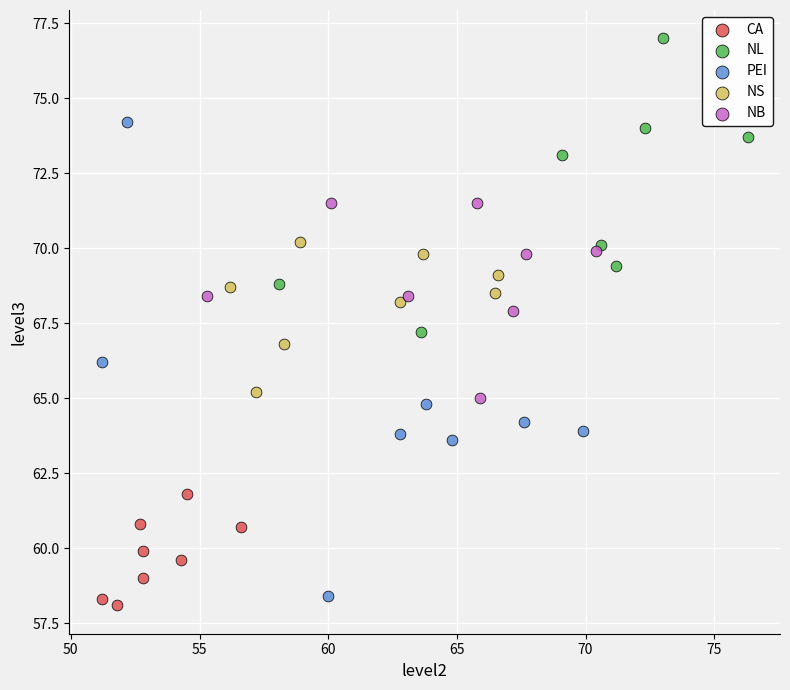

Which series contains the lowest Y value?

CA